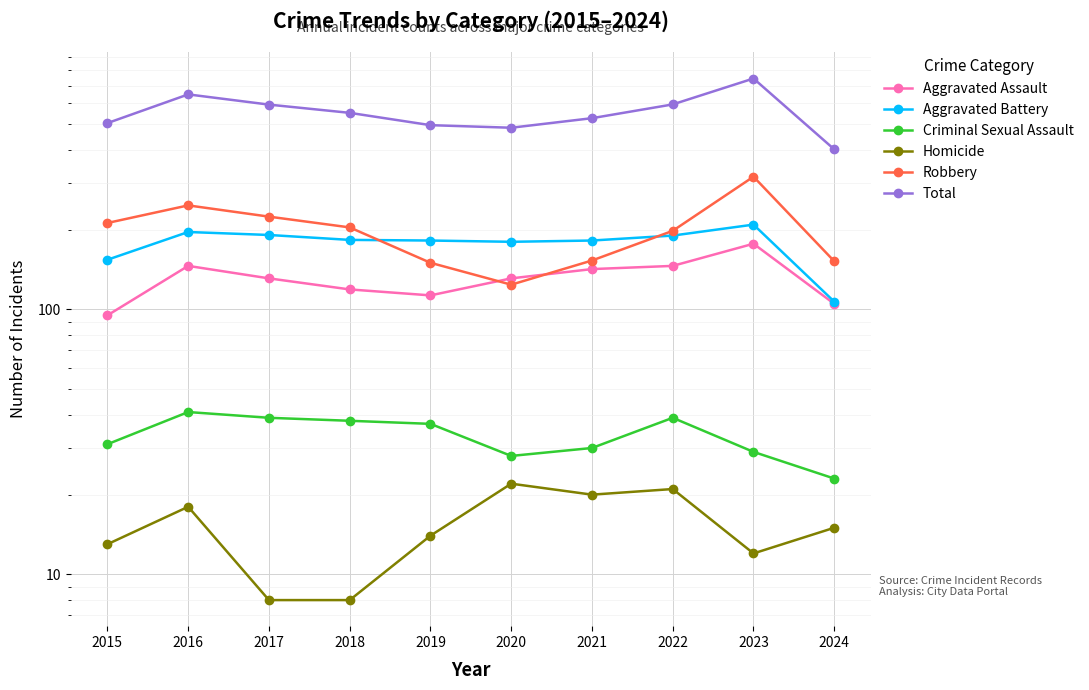

Reading left to right, extract all data points from this chart.

Aggravated Assault: 95	146	131	119	113	131	142	146	177	105
Aggravated Battery: 154	196	191	183	182	180	182	190	209	107
Criminal Sexual Assault: 31	41	39	38	37	28	30	39	29	23
Homicide: 13	18	8	8	14	22	20	21	12	15
Robbery: 212	247	224	204	150	124	153	198	317	152
Total: 505	648	593	552	496	485	527	594	744	402